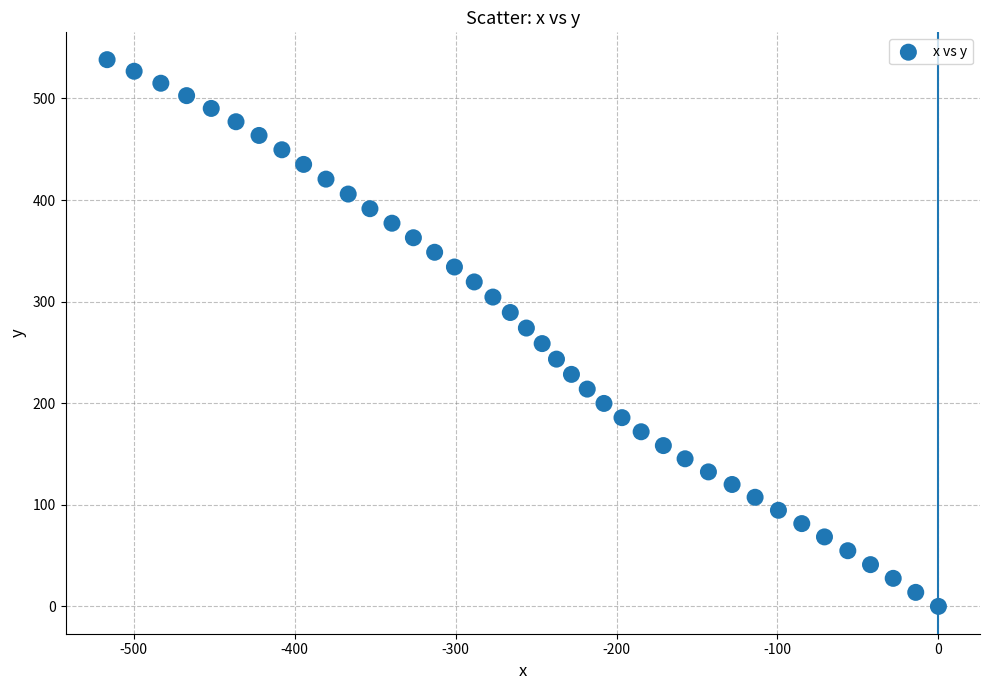

What is the range of X values (max minus min)?

516.5